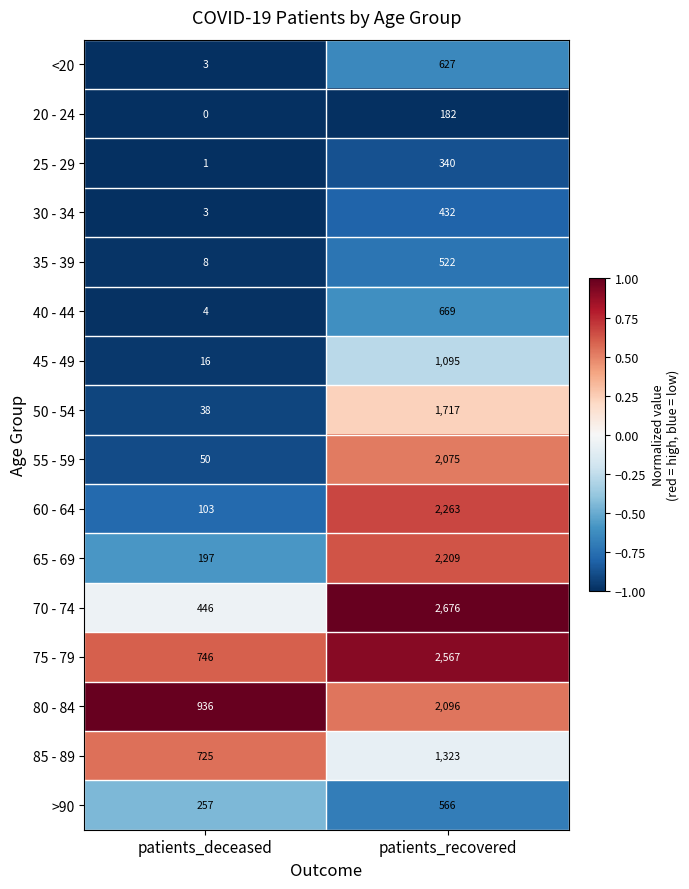

What is the difference between the highest and lowest values at patients_recovered?

2494